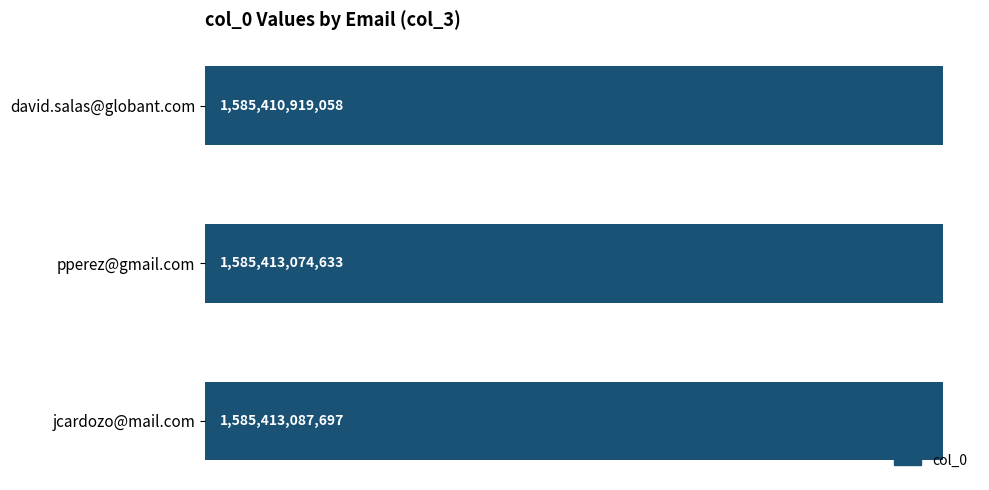

Does the chart contain any negative values?

No